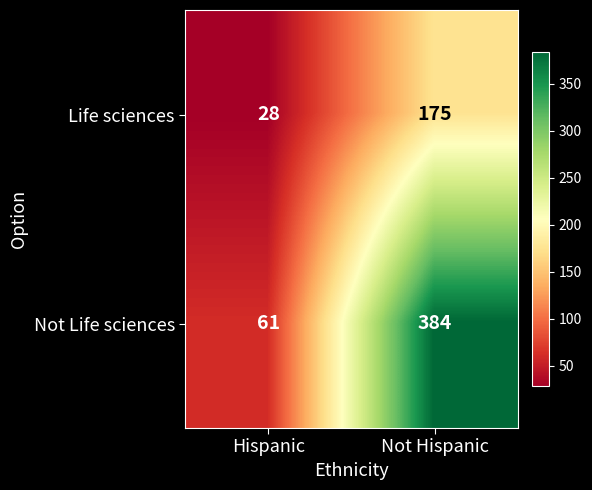

What is the difference between the highest and lowest values at Hispanic?

33